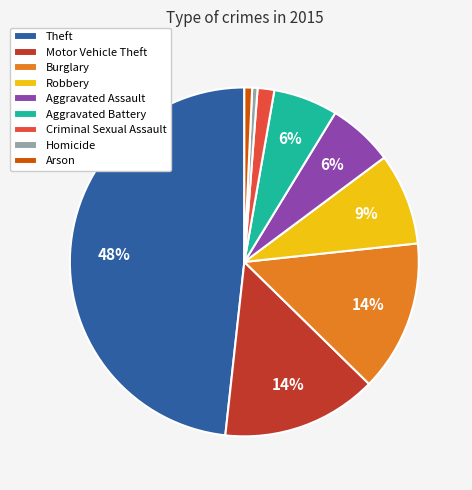

To the nearest percent, what is the difference between the Aggravated Battery and Motor Vehicle Theft slice percentages?

8%